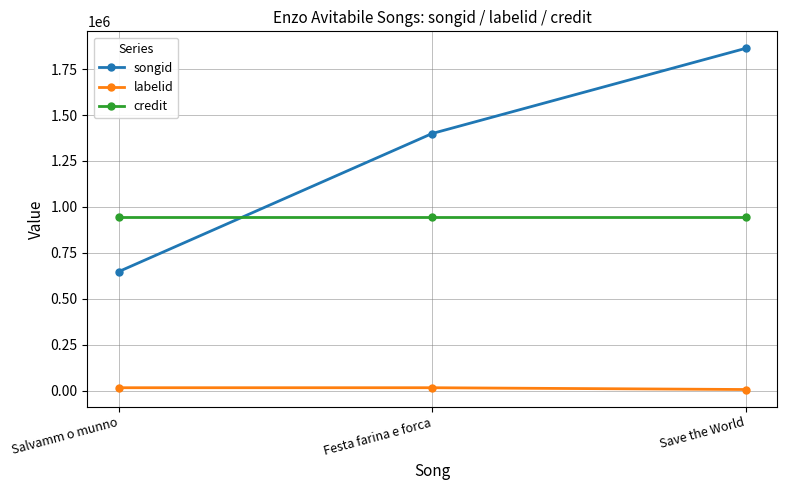

Reading right to left, list all the values displayed in this chart.

songid: 1862982	1399410	647550
labelid: 5417	15141	15141
credit: 946929	946929	946929